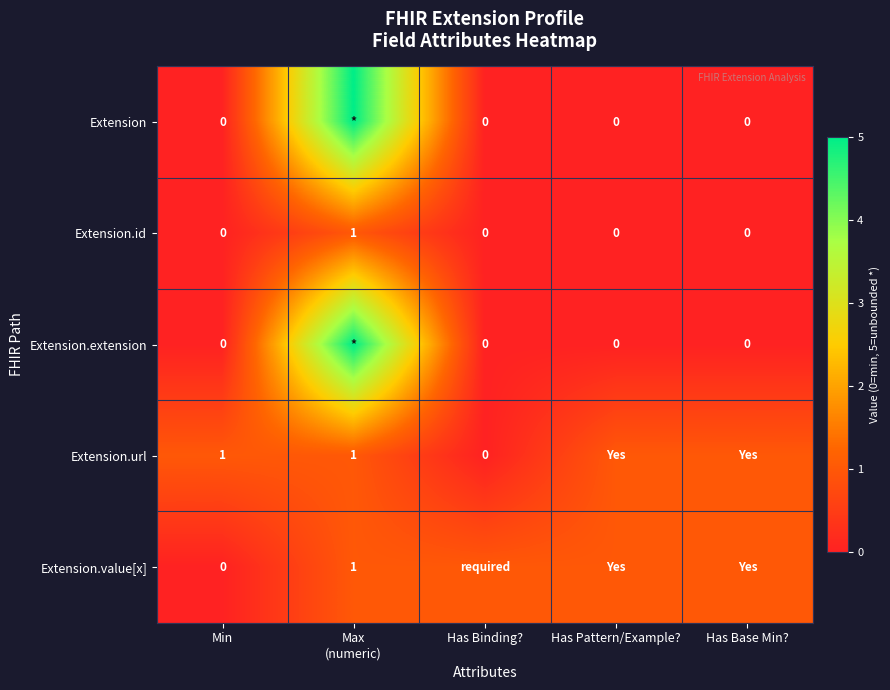

Which label corresponds to the smallest value in the chart?

Min